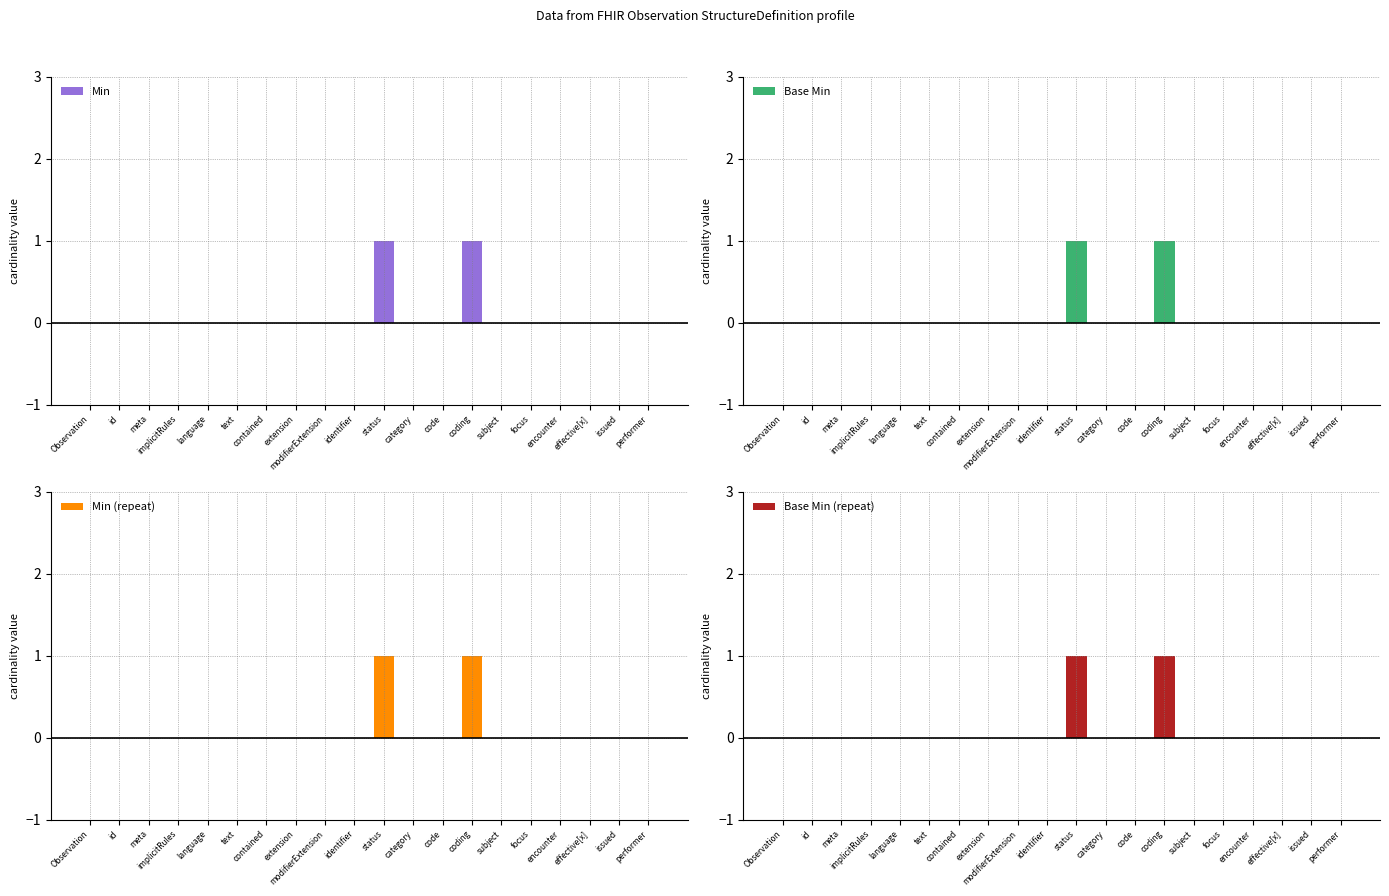

Rank the series at status from highest to lowest value.

Min, Base Min, Min (repeat), Base Min (repeat)